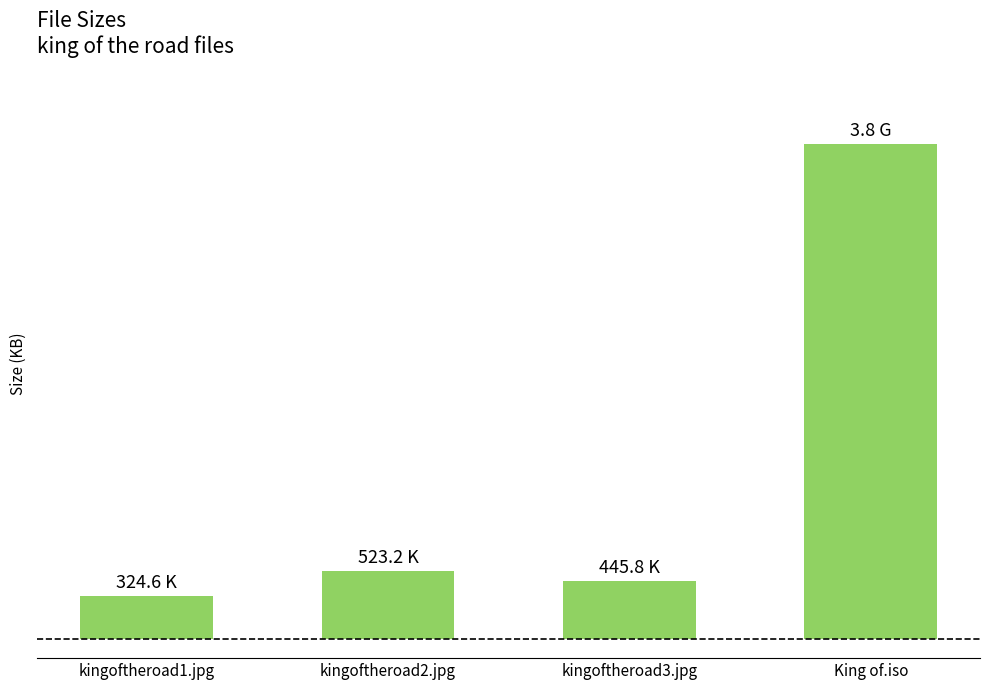

Rank the categories by value from lowest to highest.

kingoftheroad1.jpg, kingoftheroad3.jpg, kingoftheroad2.jpg, King of.iso